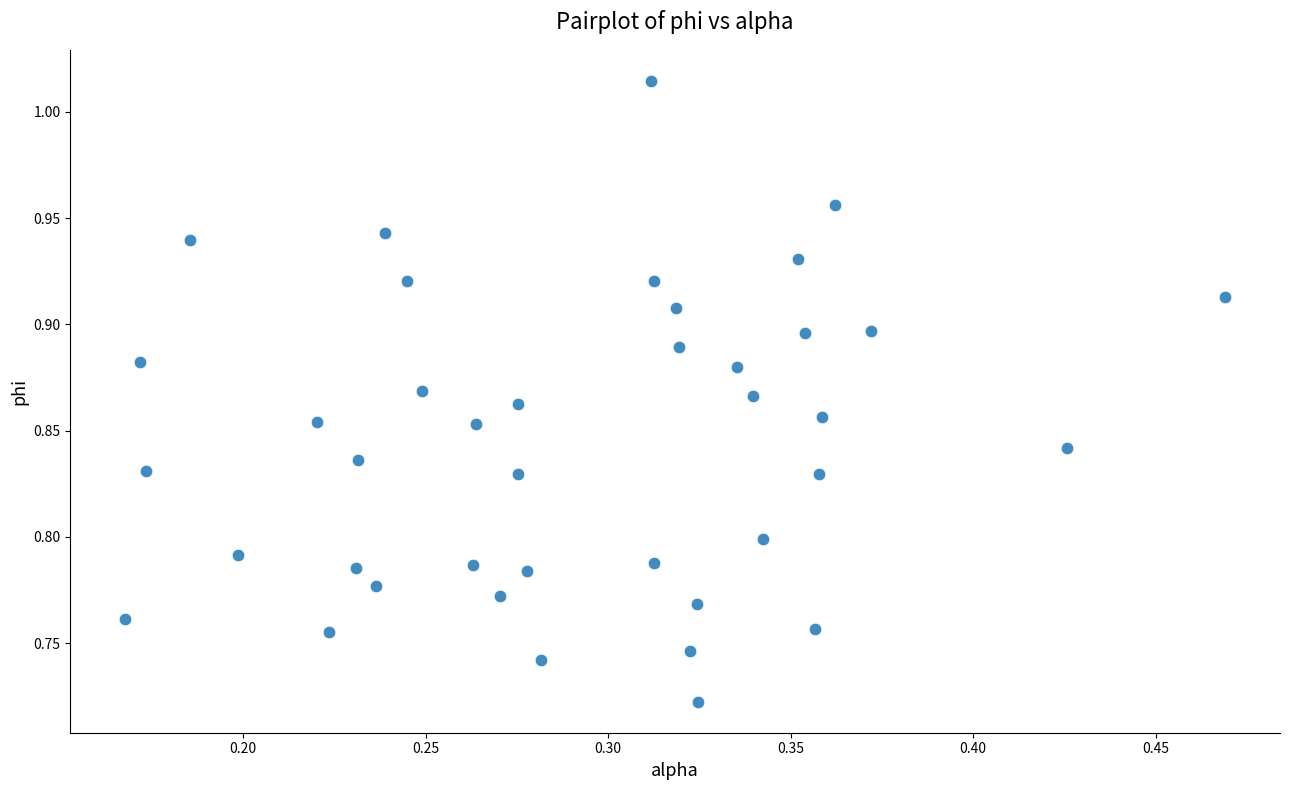

What is the range of Y values (max minus min)?

0.3